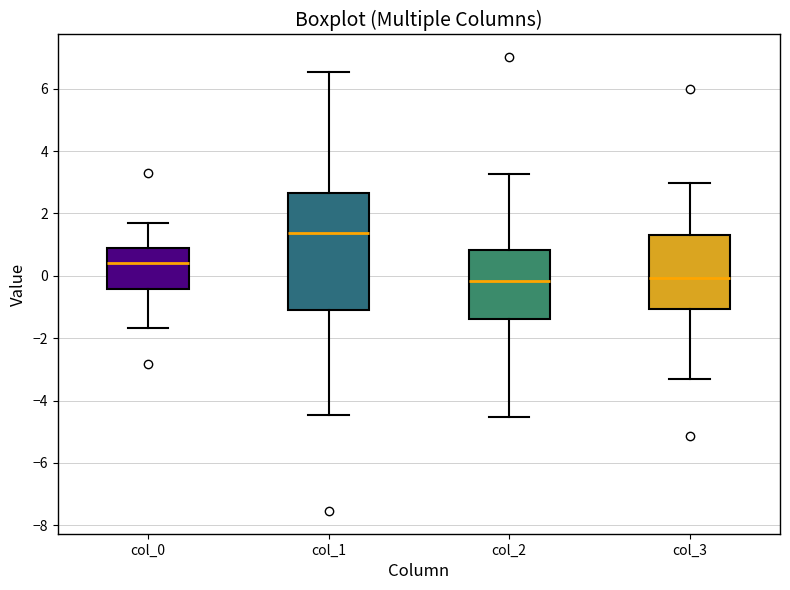

Which box is the tallest, from its lower edge to its upper edge?

col_1